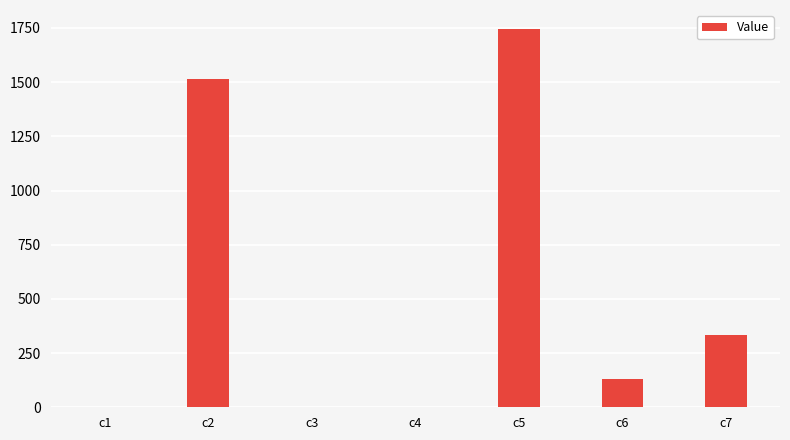

Where does the data first go above 131?

c2